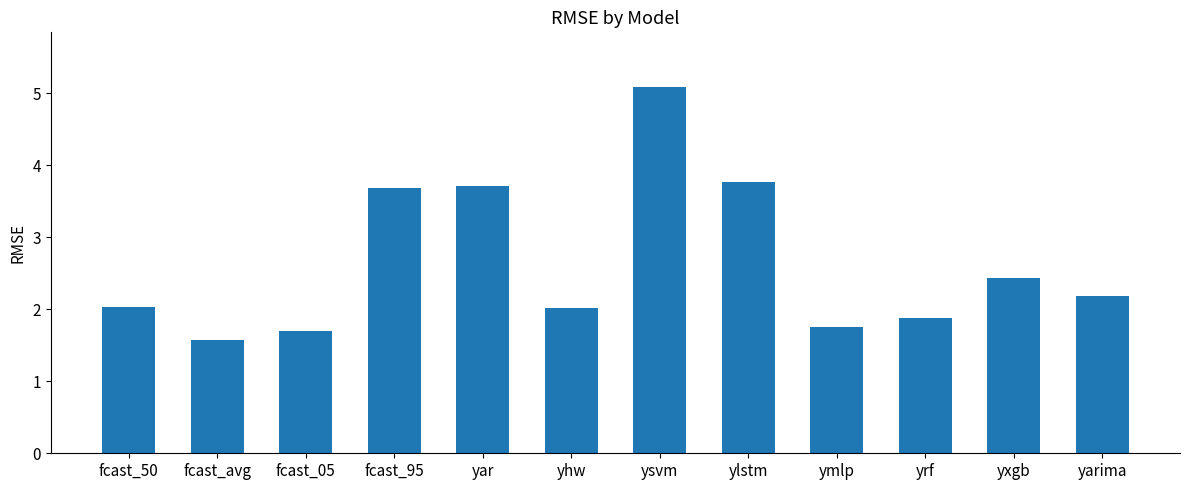

What is the greatest value displayed?

5.1